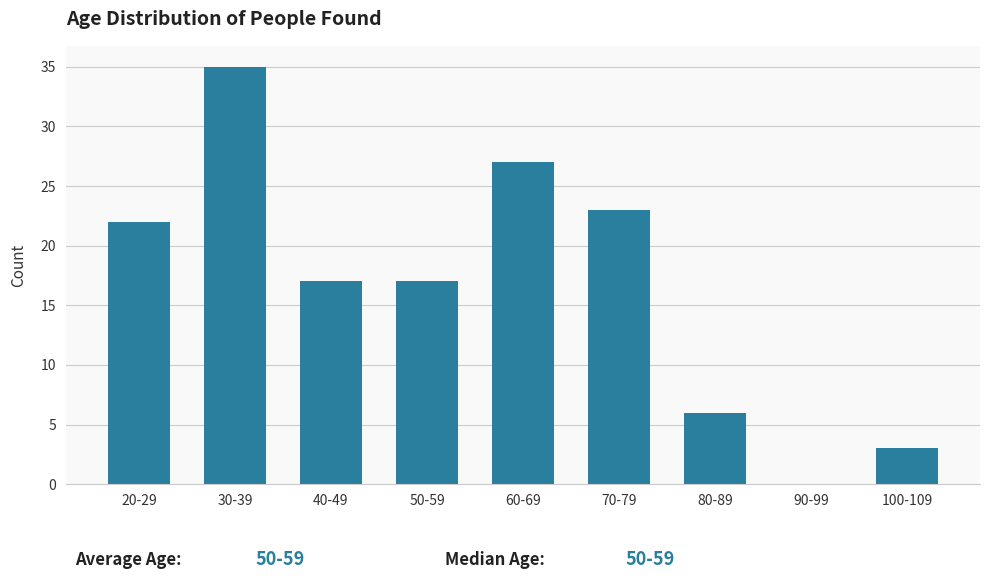

Reading left to right, list all the values displayed in this chart.

20-29=22	30-39=35	40-49=17	50-59=17	60-69=27	70-79=23	80-89=6	90-99=0	100-109=3